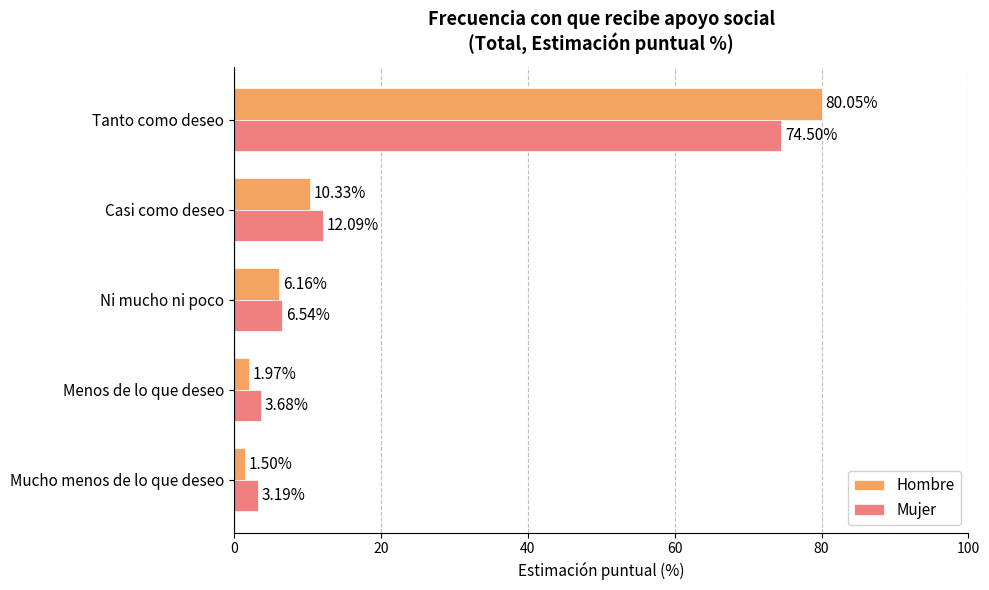

What is the average value of the Mujer series?

20.0